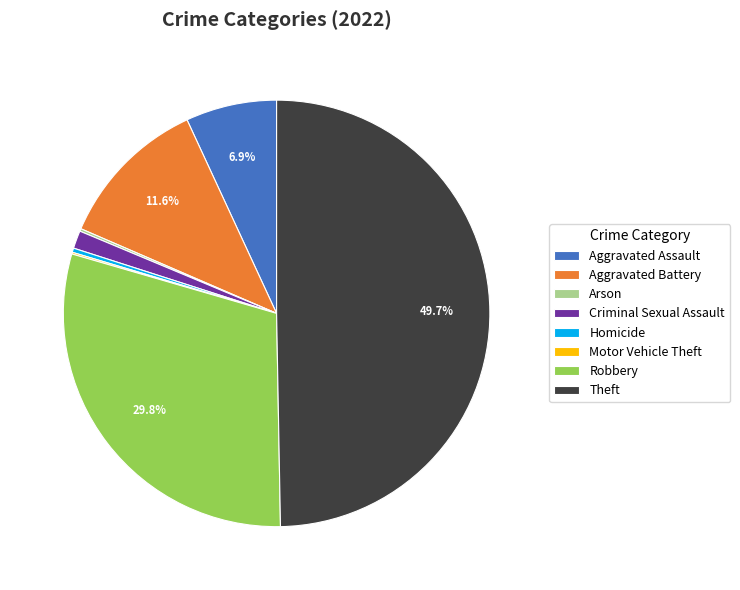

Is it true that Aggravated Battery is 20% of the pie?

False